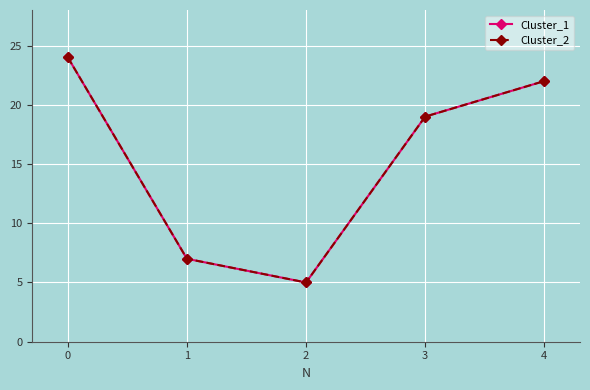

Between 3 and 4, which series saw the biggest shift?

Cluster_1